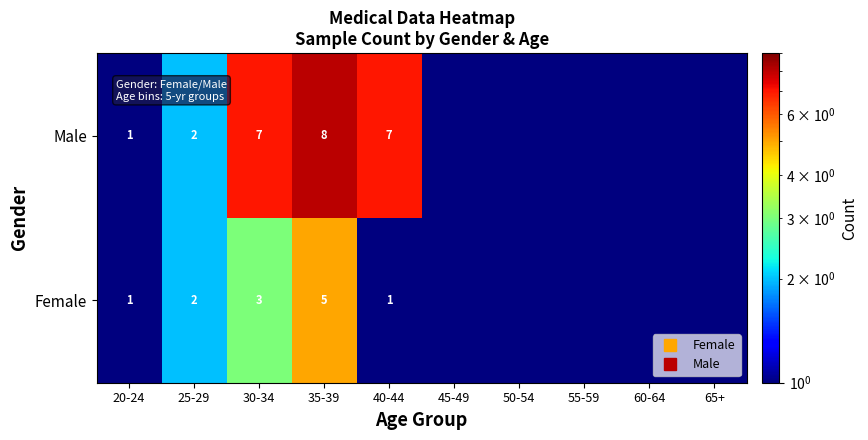

Is it true that Male equals 3.3 at 25-29?

False